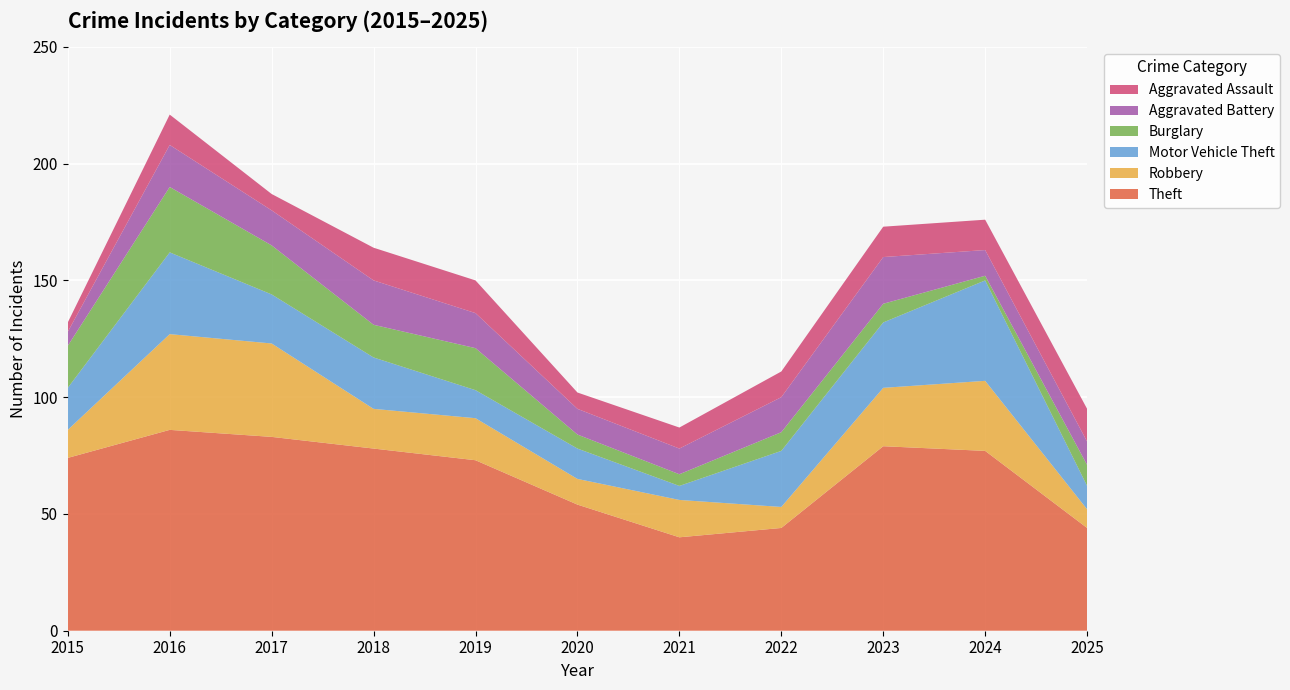

Reading left to right, extract all data points from this chart.

Theft: 74	86	83	78	73	54	40	44	79	77	44
Robbery: 12	41	40	17	18	11	16	9	25	30	8
Motor Vehicle Theft: 18	35	21	22	12	13	6	24	28	43	10
Burglary: 18	28	21	14	18	6	5	8	8	2	9
Aggravated Battery: 6	18	15	19	15	11	11	15	20	11	10
Aggravated Assault: 4	13	7	14	14	7	9	11	13	13	14